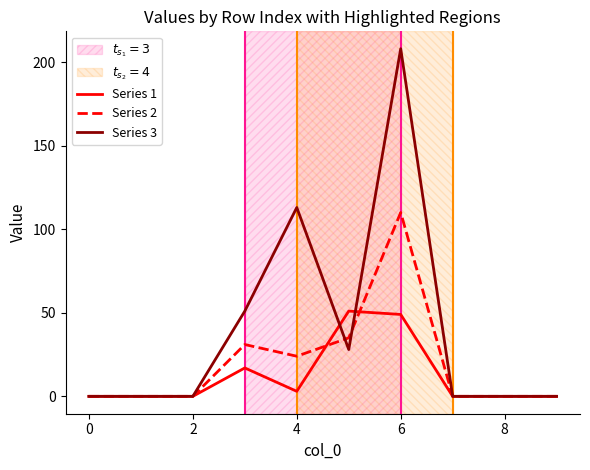

List the series in order of their peak value, lowest first.

Series 1, Series 2, Series 3